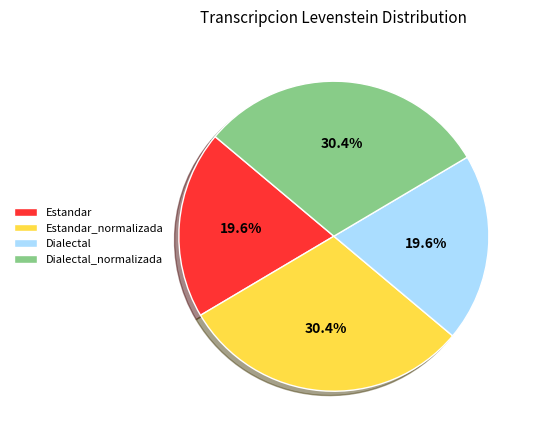

To the nearest percent, what portion does Estandar represent?

20%